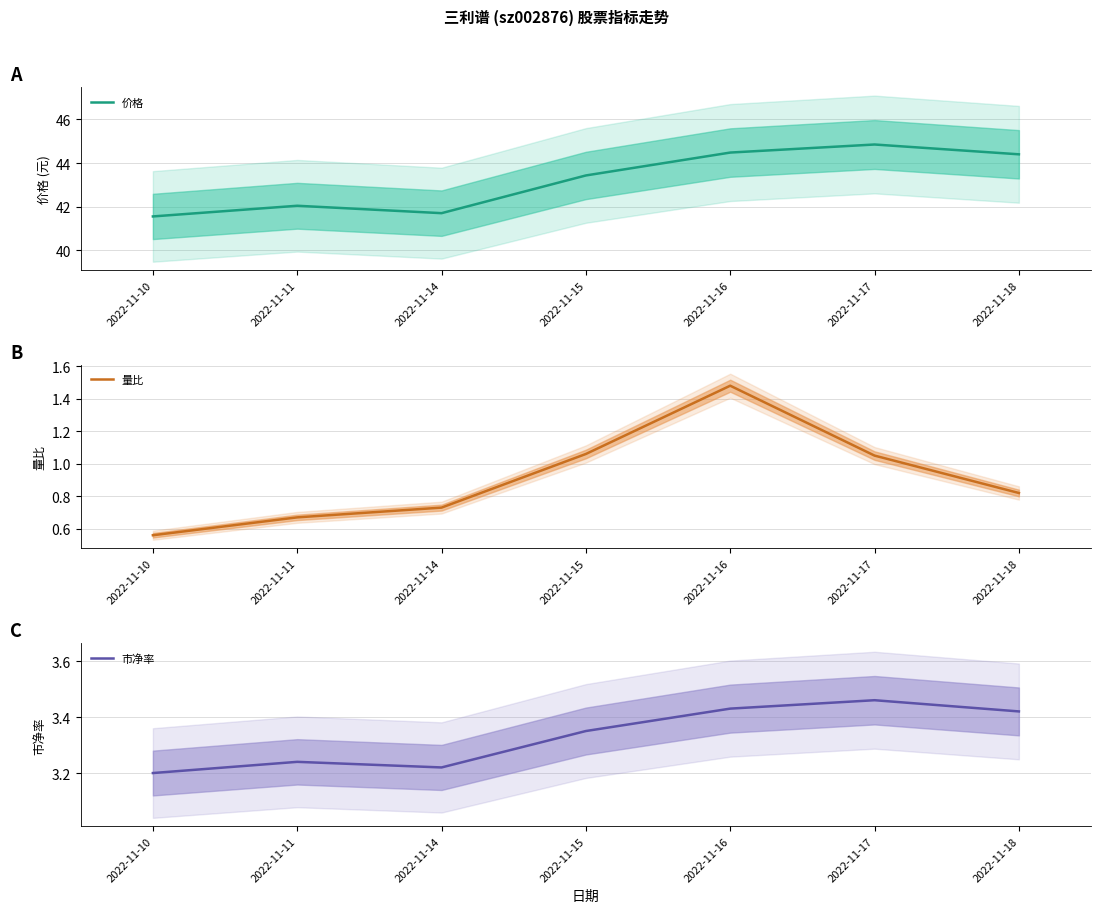

True or false: 价格 and 市净率 cross at least once.

False